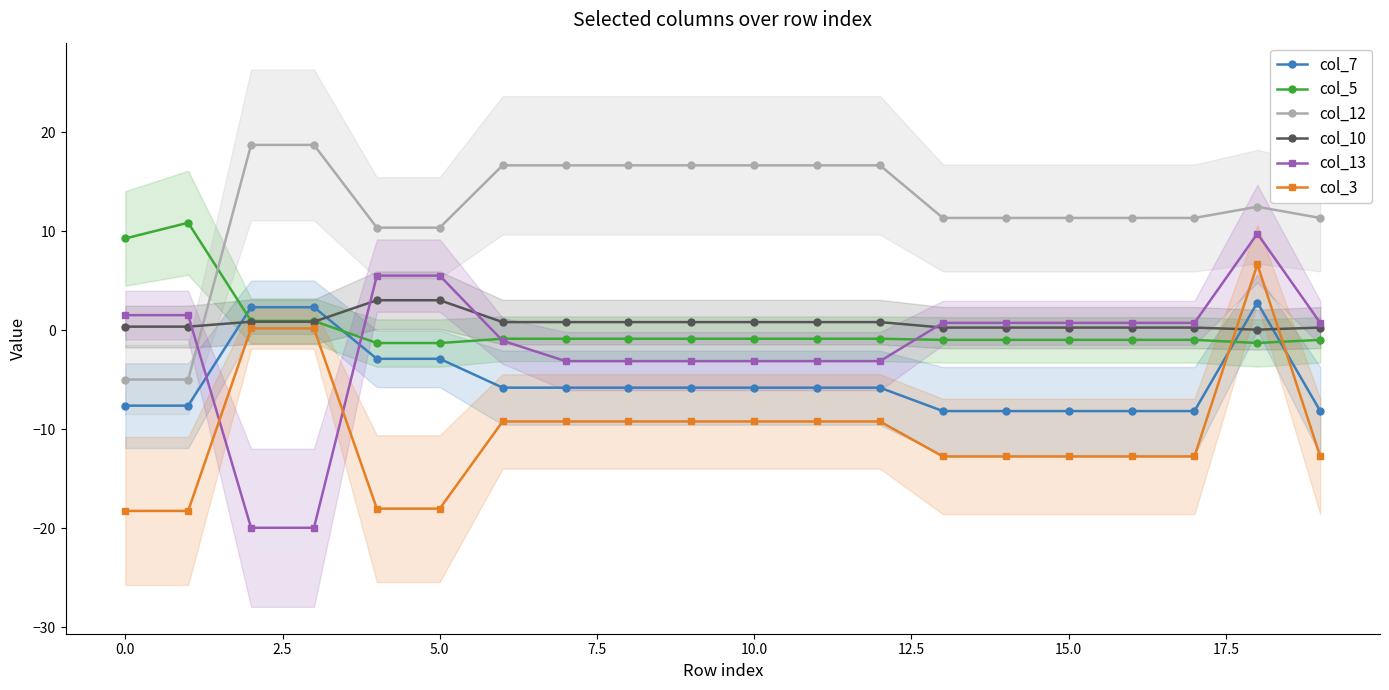

Which series ends up on top after the final intersection of col_13 and col_12?

col_12